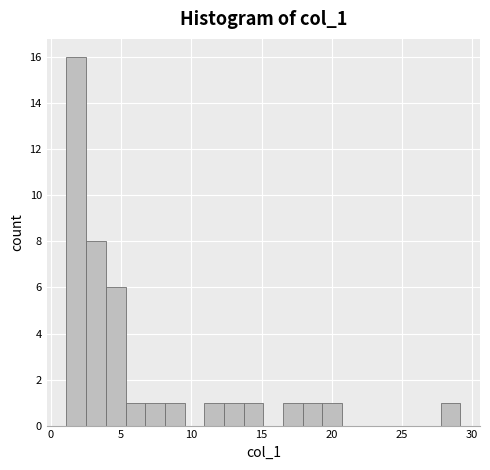

Around what value on the x-axis is the tallest bar? Give the approximate position of its centre, as read against the axis.

2.0